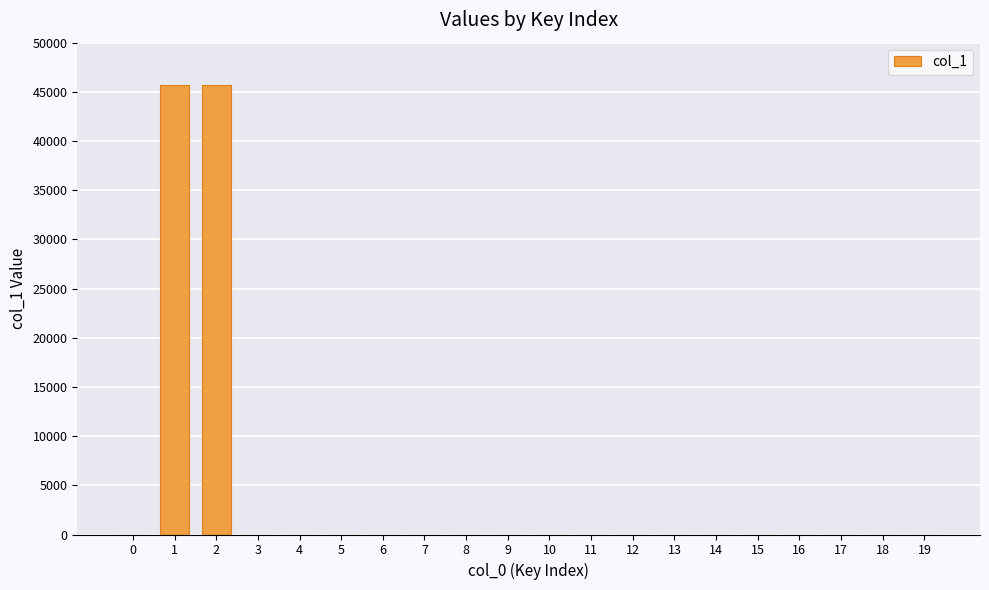

What is the average value?

4569